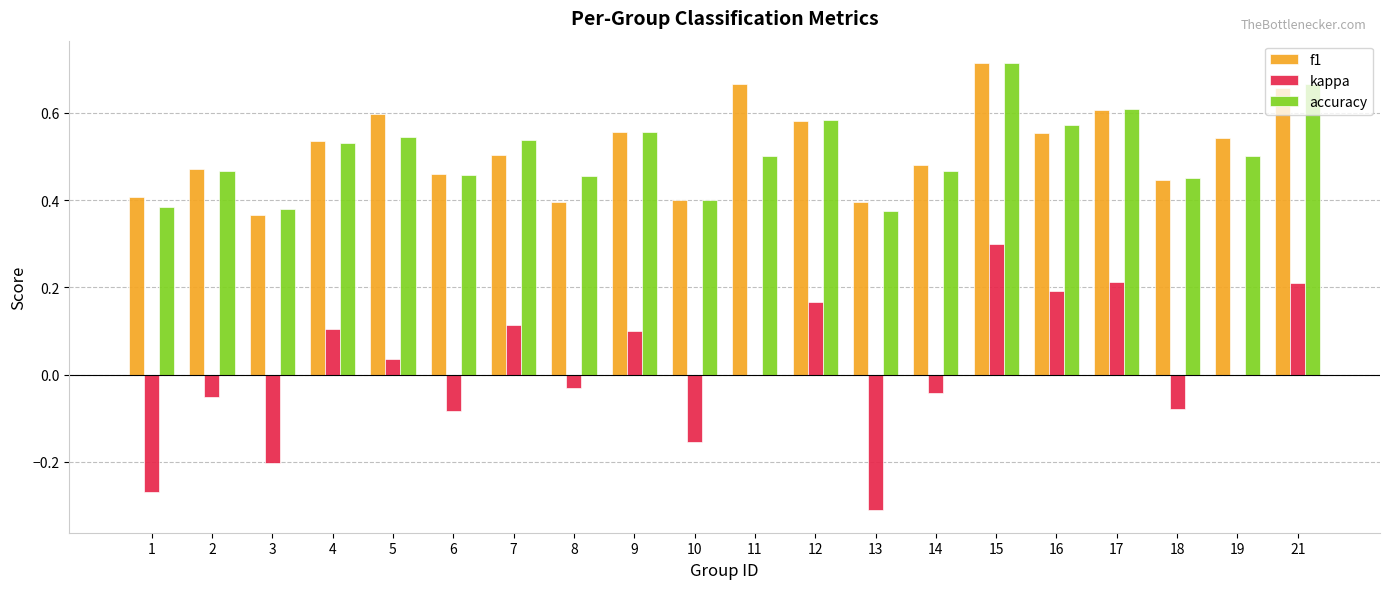

How many groups of bars are there?

20